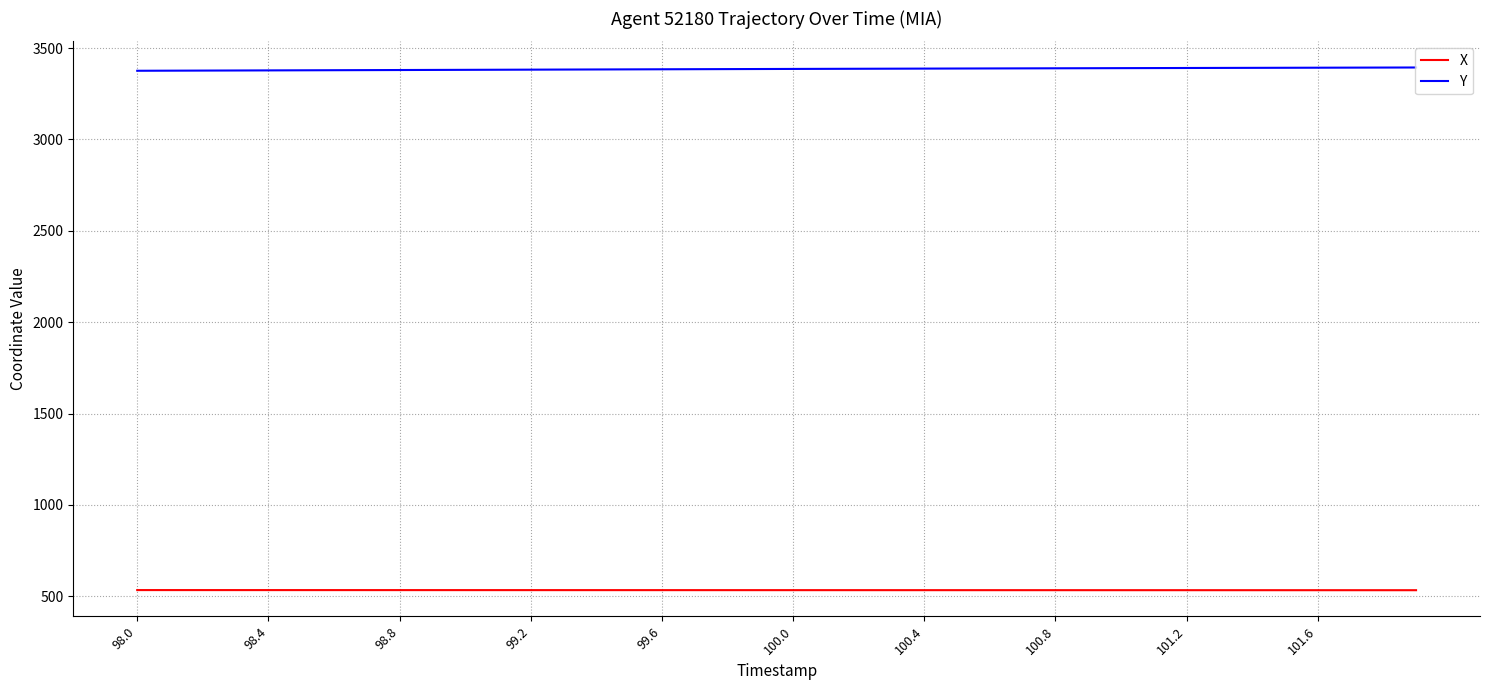

True or false: Y and X intersect in this chart.

False